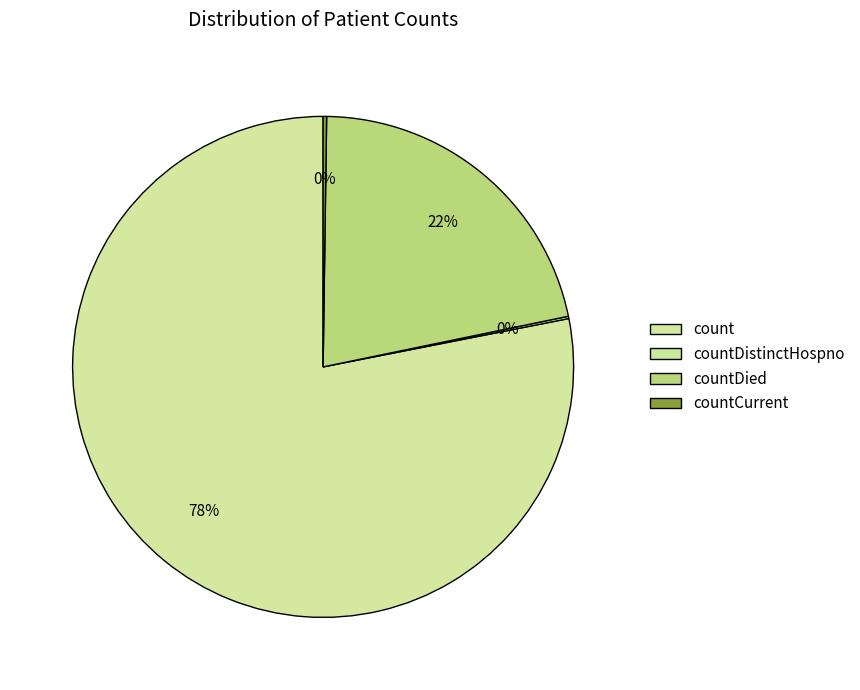

Do countDistinctHospno and count together represent more than half of the pie?

Yes